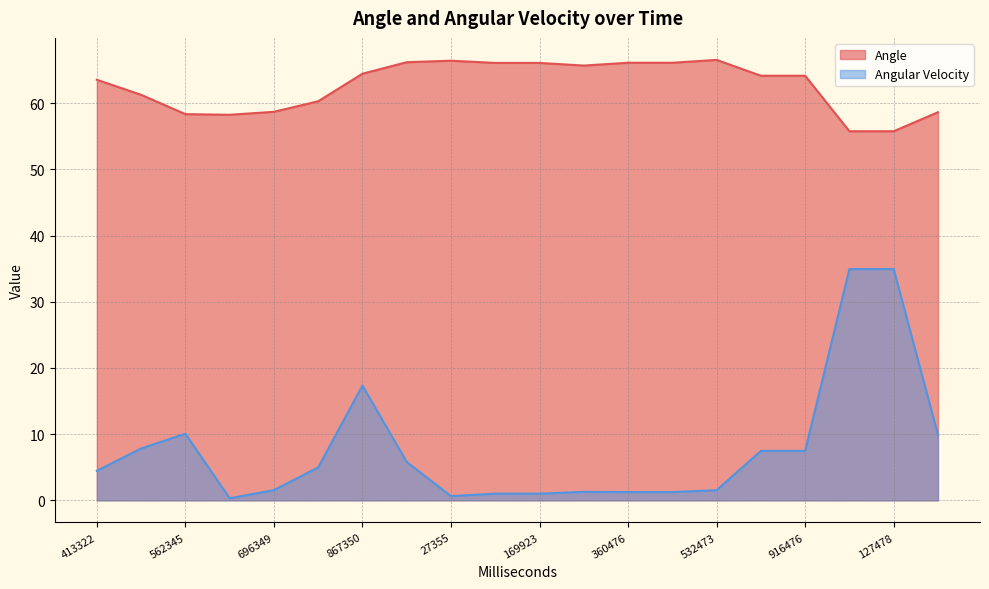

Read the Angle value at 789361.

60.3